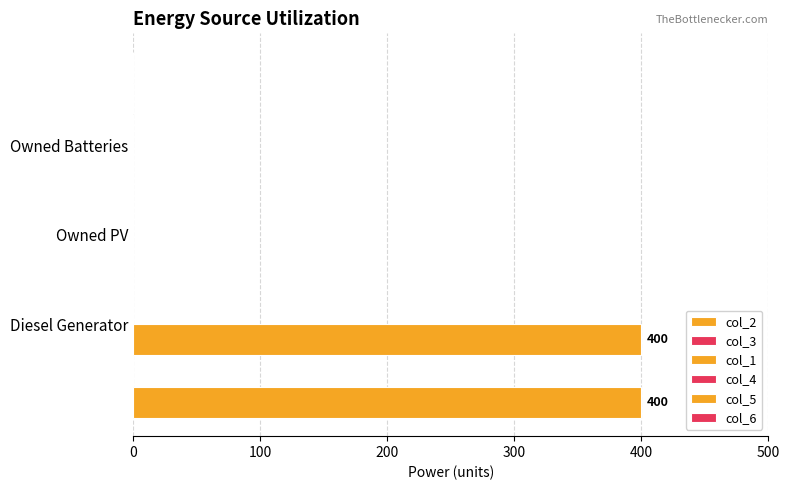

How many series are shown in this chart?

2